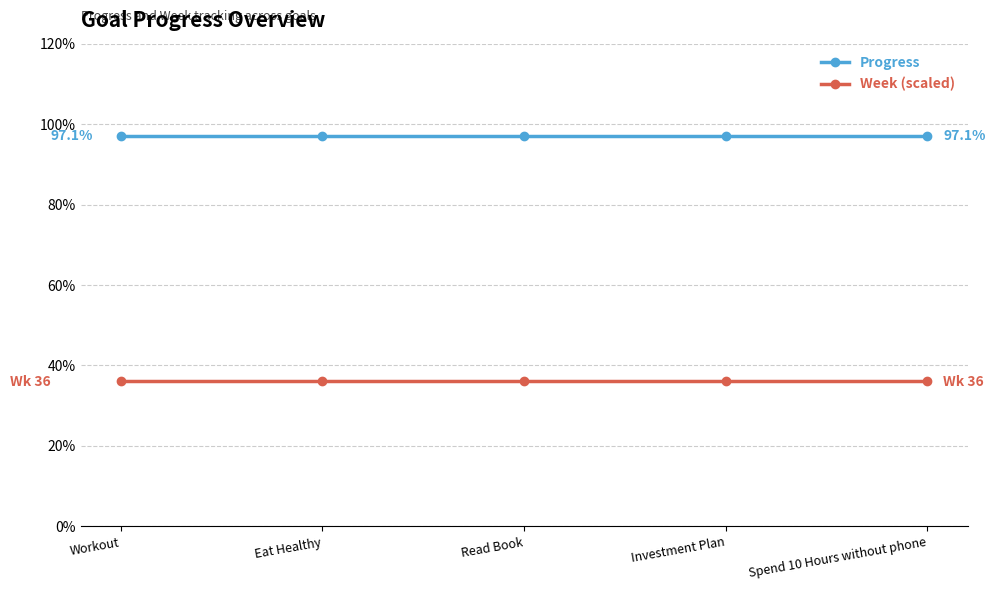

True or false: Progress and Week (scaled) intersect in this chart.

False